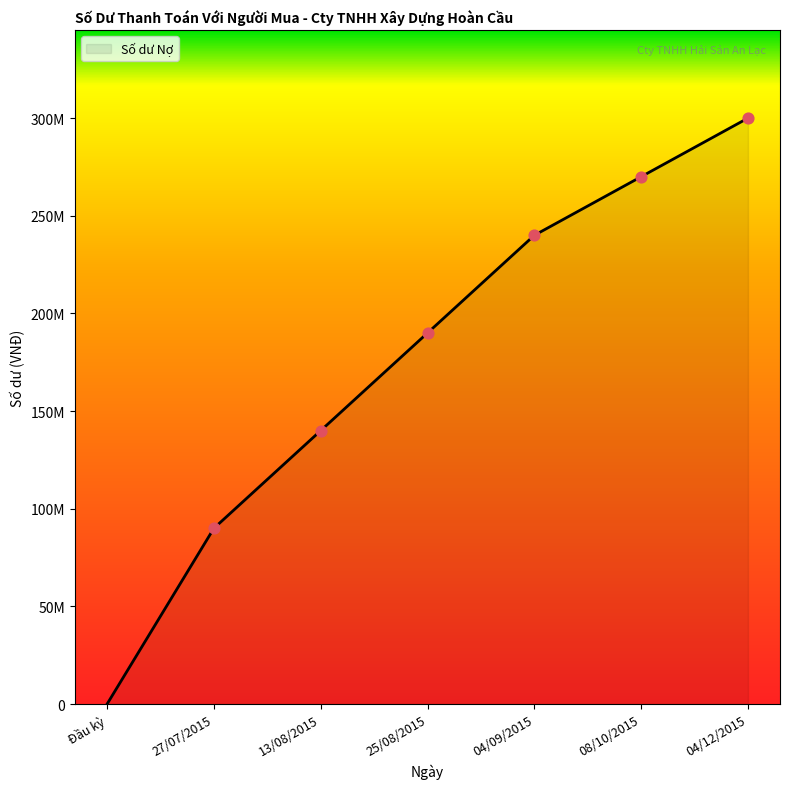

What is the change in value from Đầu kỳ to 08/10/2015?

+270000000